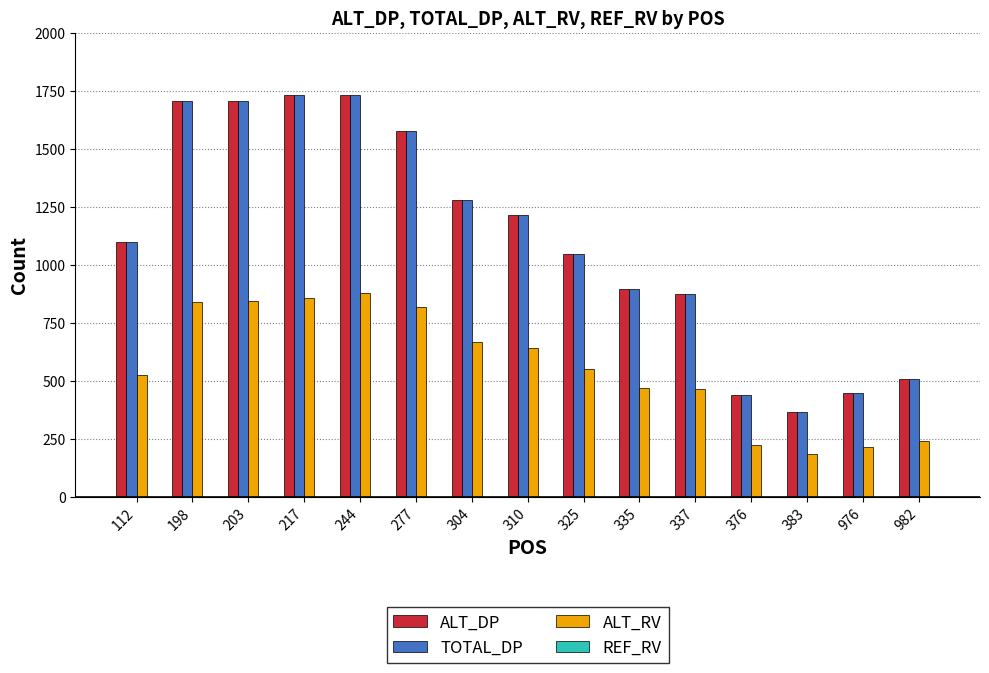

What is the approximate value of ALT_RV at 203, to the nearest 100?

800